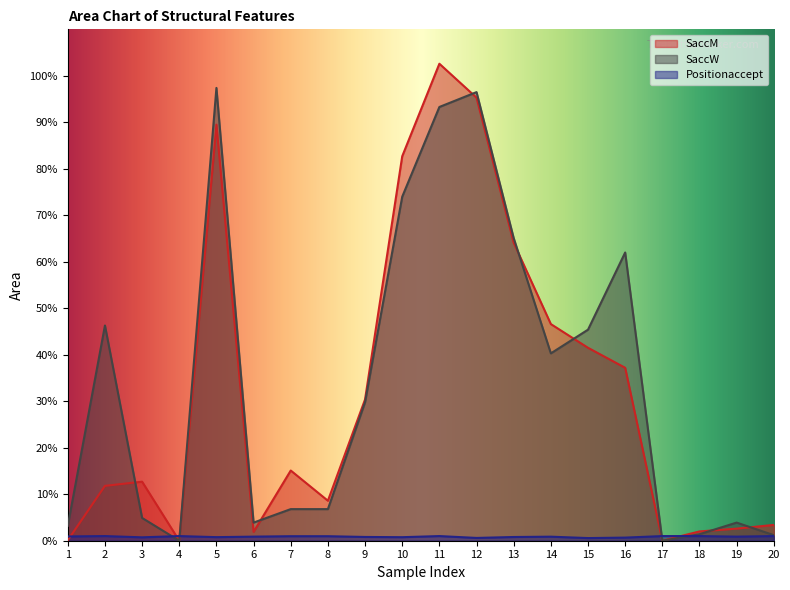

What is the sum of the SaccW values at 20 and 9?

31.0